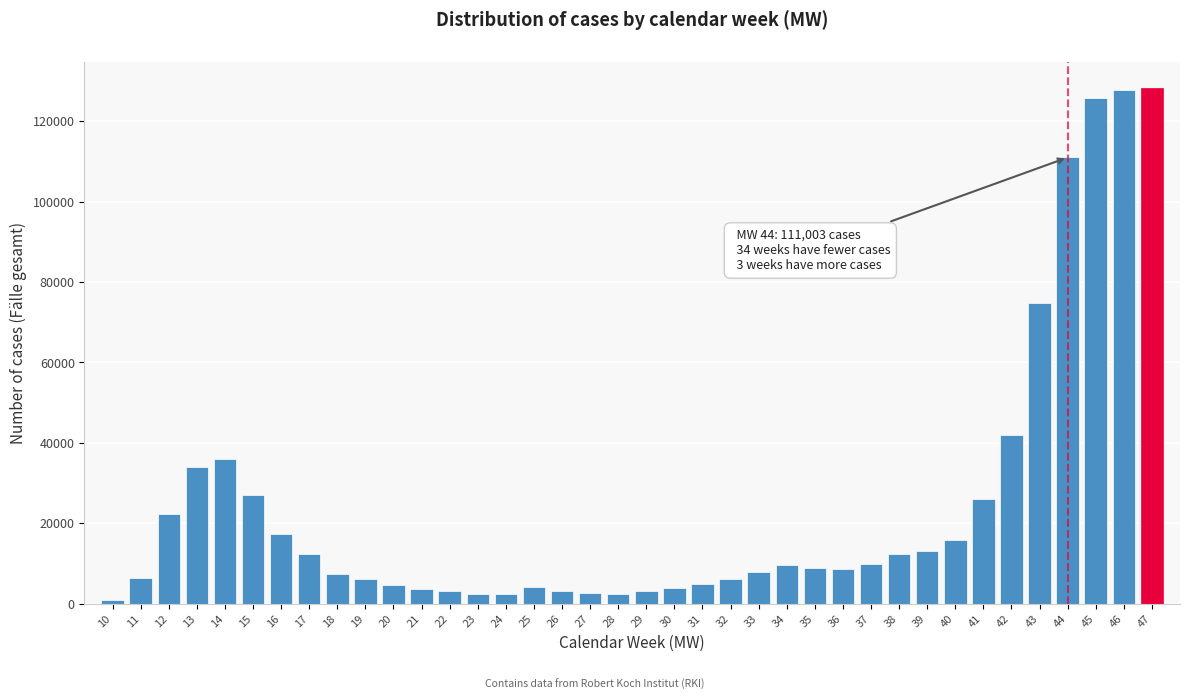

What is the difference between the maximum and minimum values?

127491